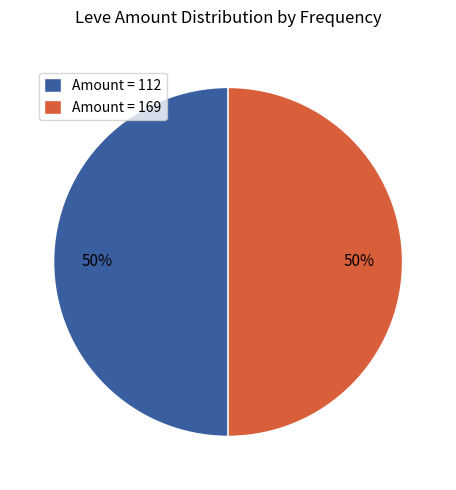

What is the ratio of the value at Amount = 169 to the value at Amount = 112?

1.0